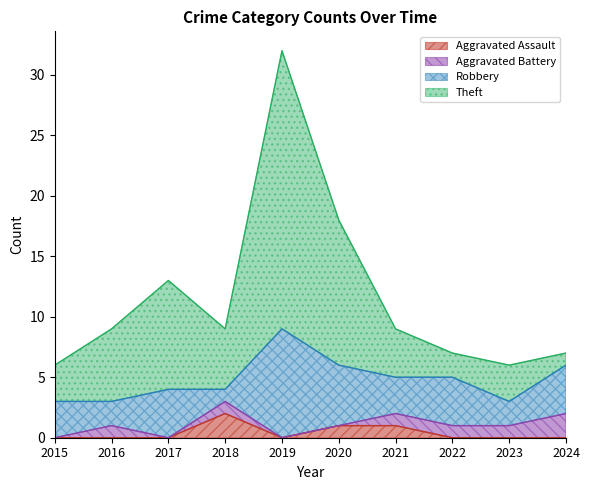

The value of Aggravated Assault at 2024 is 0. True or false?

True